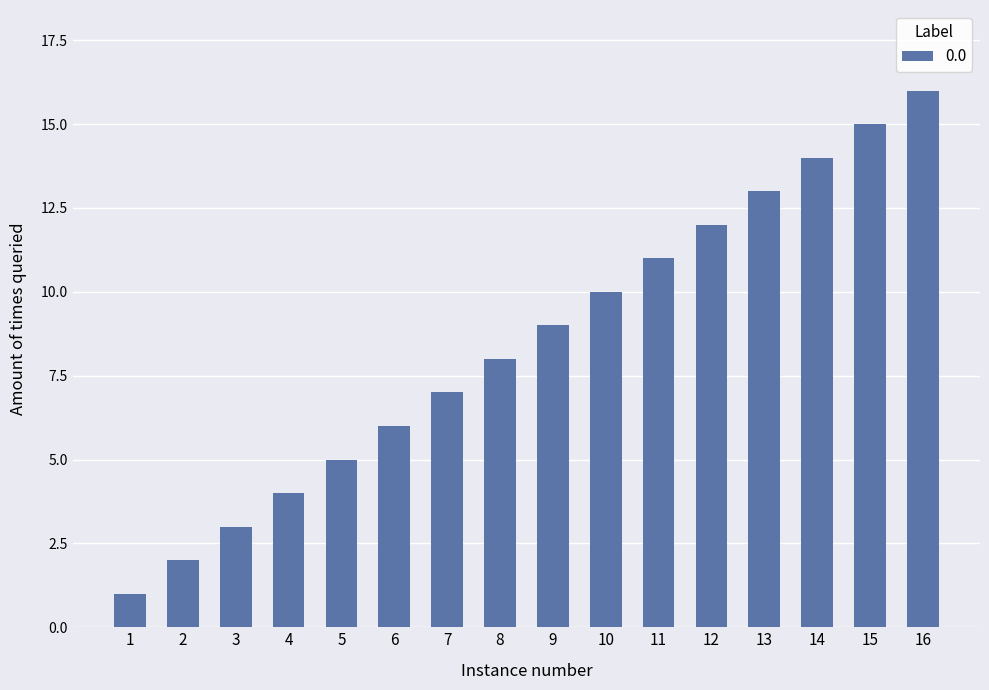

What is the change in value from 4 to 9?

+5